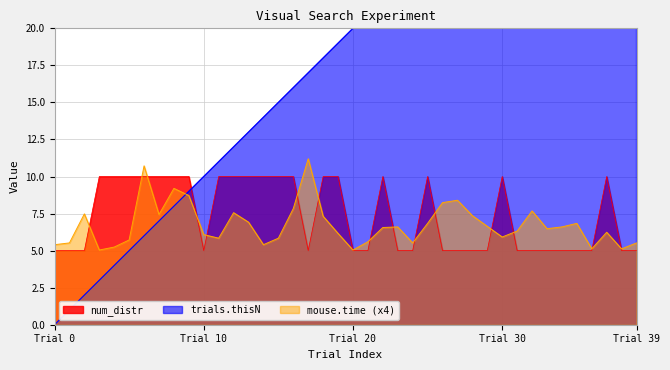

At how many categories does at least one series exceed 18?

21